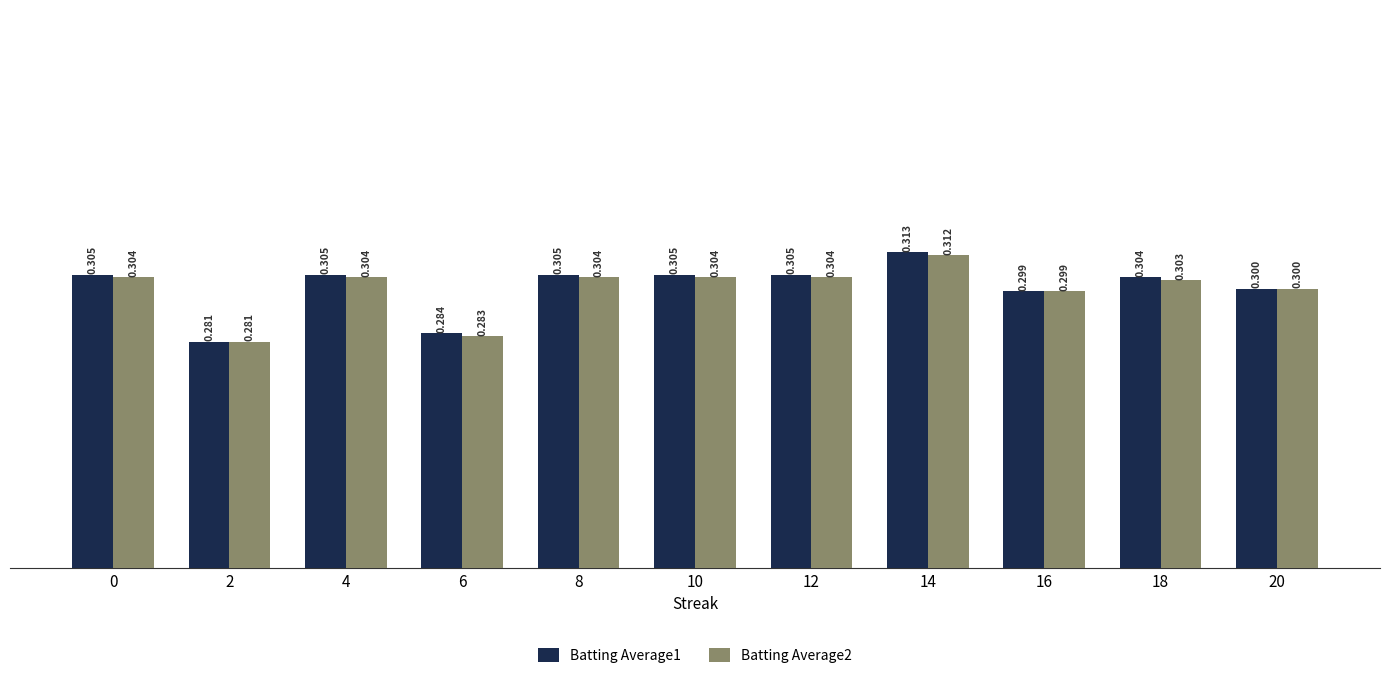

Which has a higher value, 12 or 10?

12